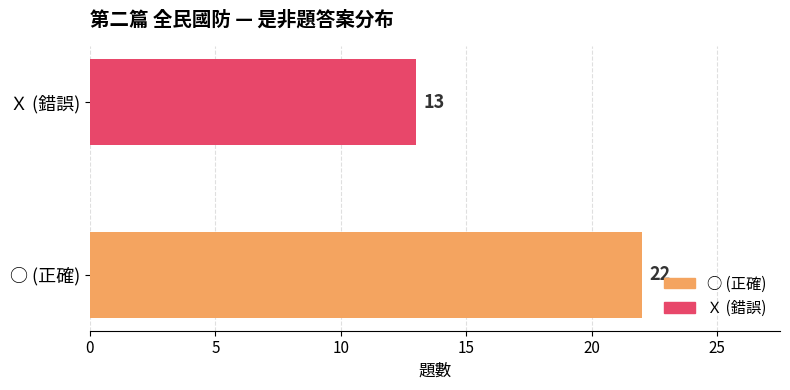

The chart shows a value of 10 at Ｘ. True or false?

False